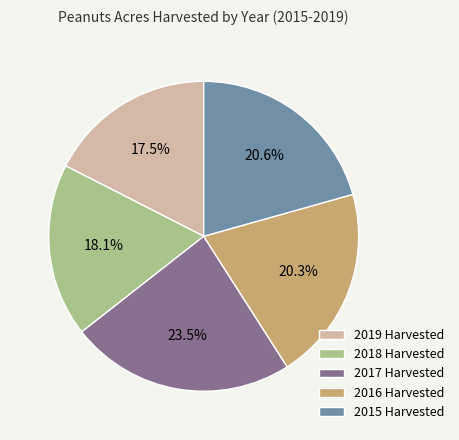

Combined, do 2018 Harvested and 2016 Harvested account for over 50%?

No